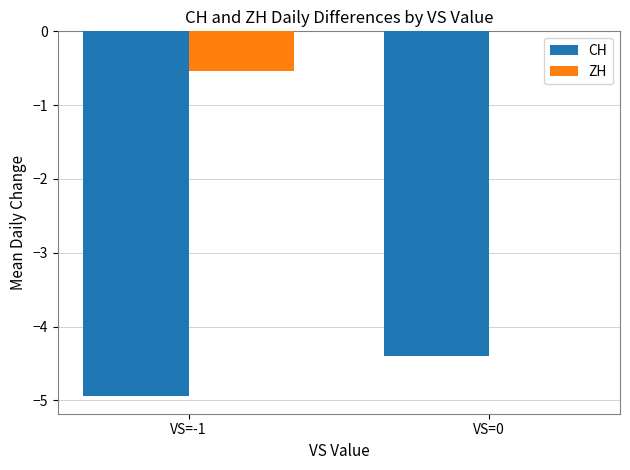

How many data points does each series have?

2